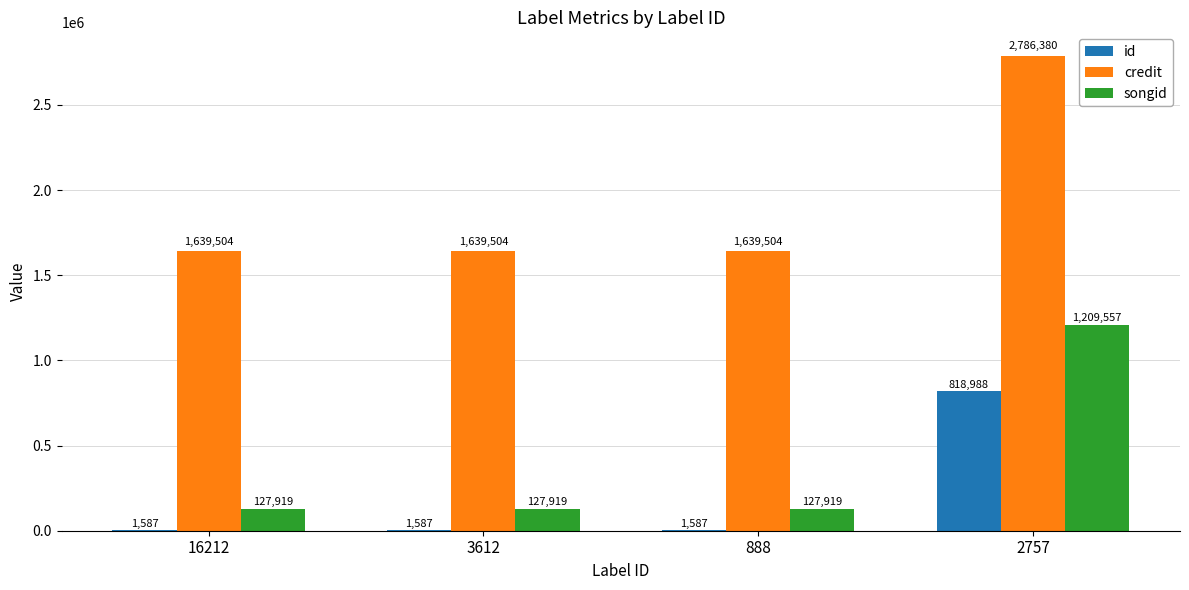

Which series changed the most between 3612 and 2757?

credit